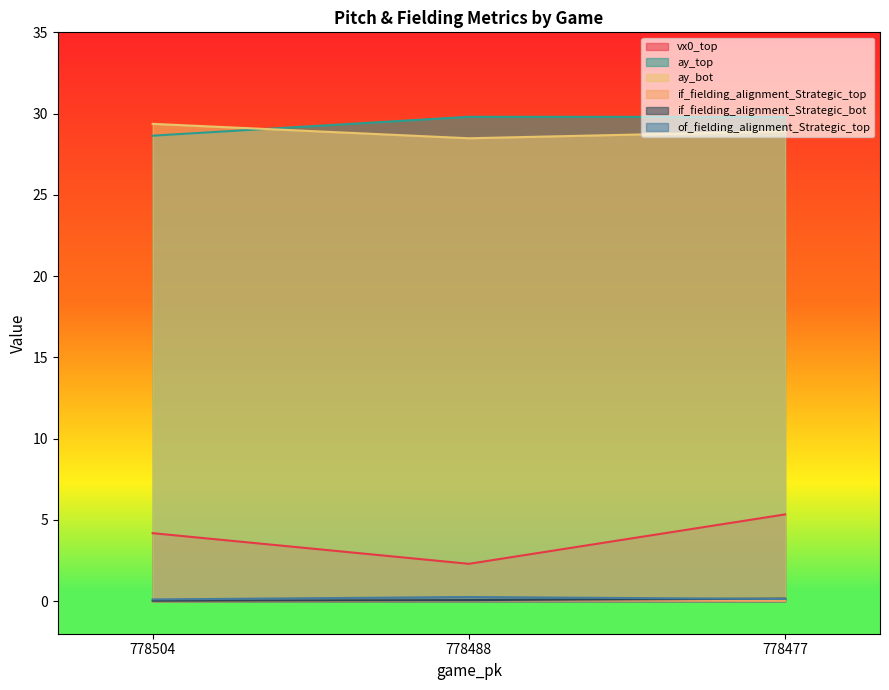

What is the sum of the ay_top values at 778477 and 778504?

58.4